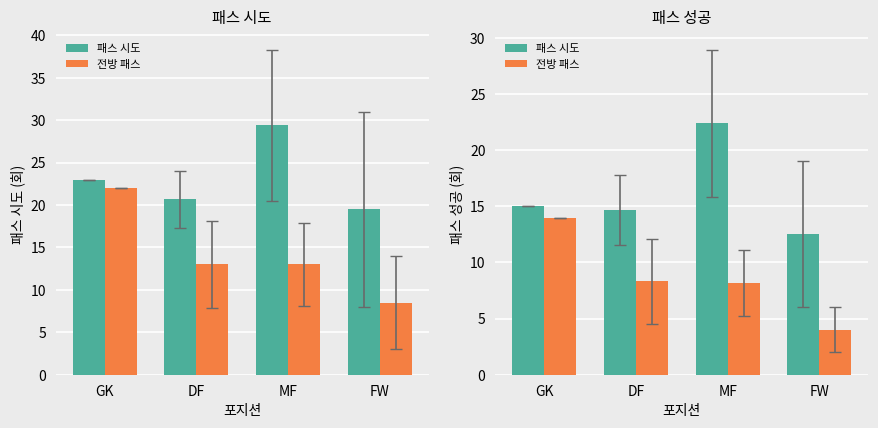

Rank the categories by 전방 패스 value from highest to lowest.

GK, DF, MF, FW